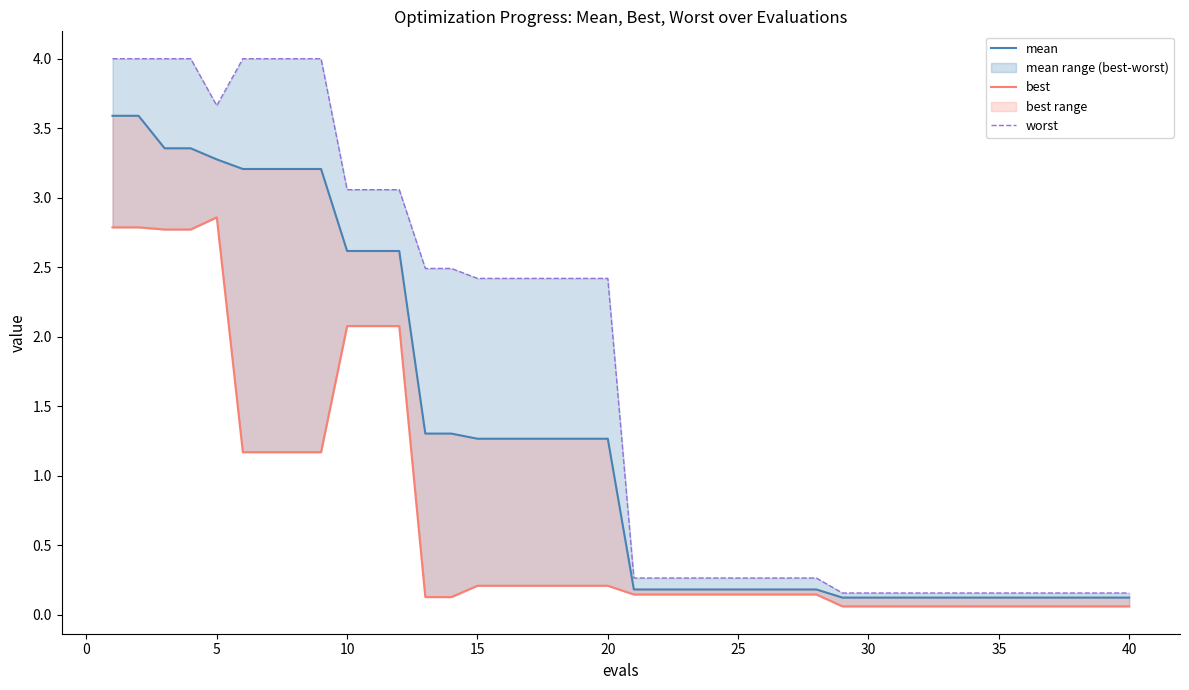

Is it true that worst equals 2.4 at 20?

True